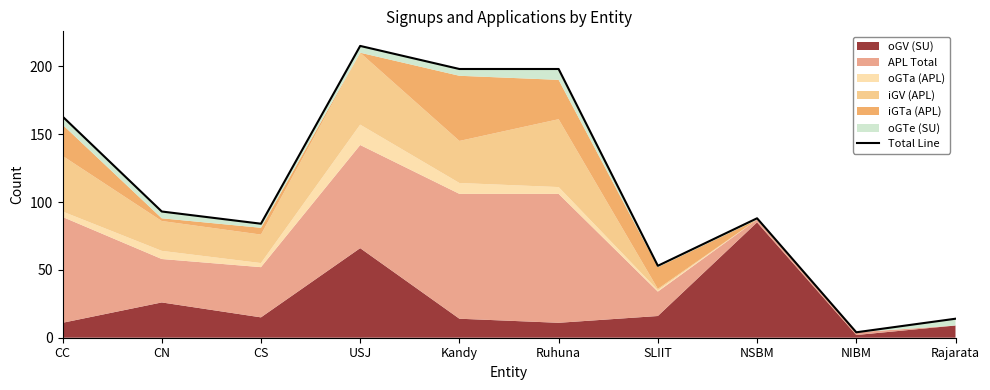

What is the average value?

111